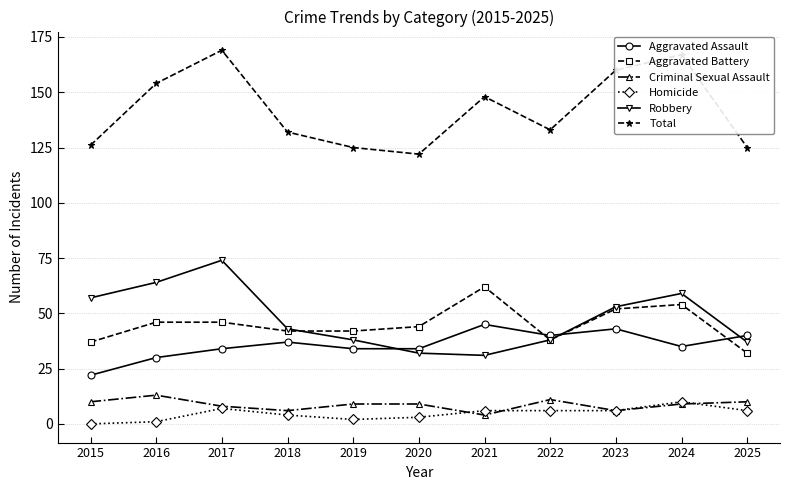

What is the value of the Aggravated Battery point at the 9th from the left?

52